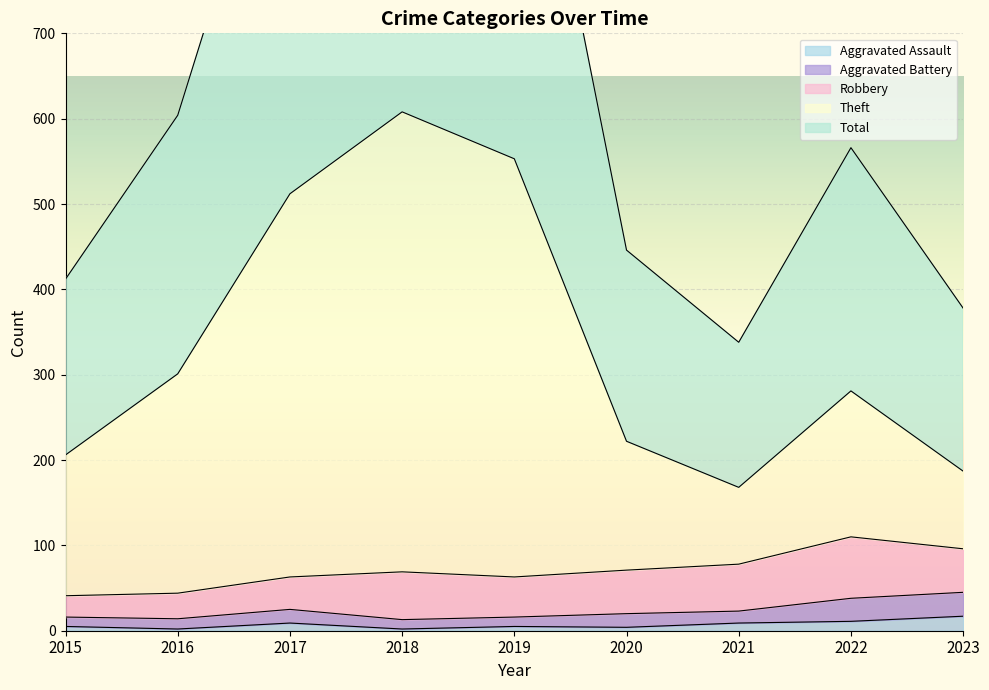

In Theft, how many points are lower than both neighbors (excluding endpoints)?

1